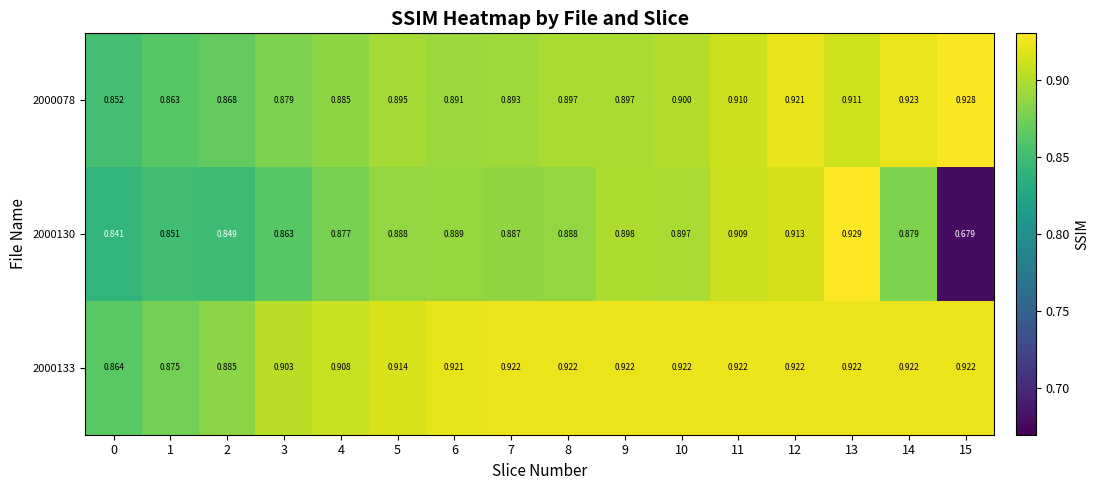

Is the value of 2000133 at 14 greater than the value of 2000078 at 9?

Yes